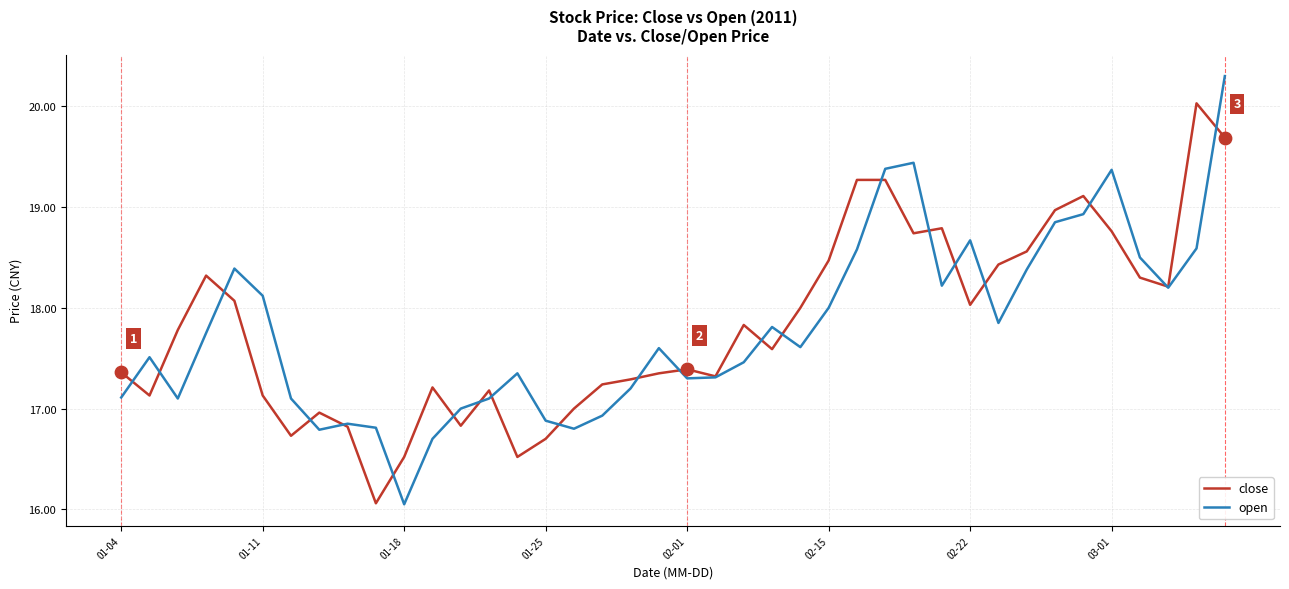

Rank the series by their maximum value, from highest to lowest.

open, close